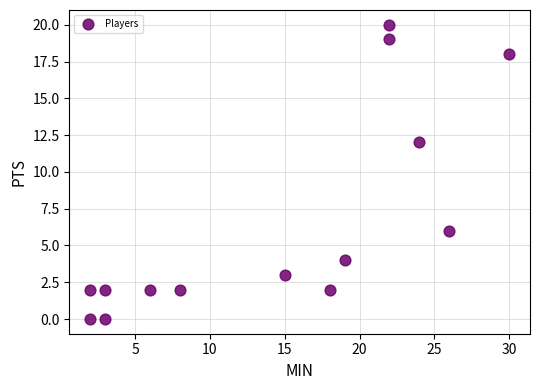

What Y value in the scatter plot is closest to 10?

12